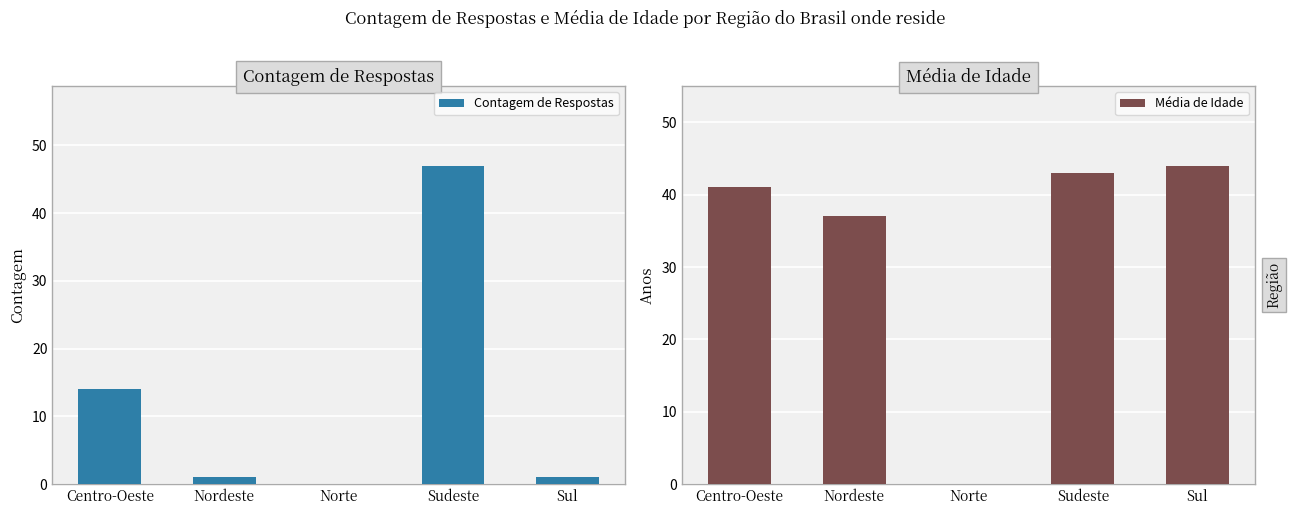

What is the label of the 1st bar from the right?

Sul